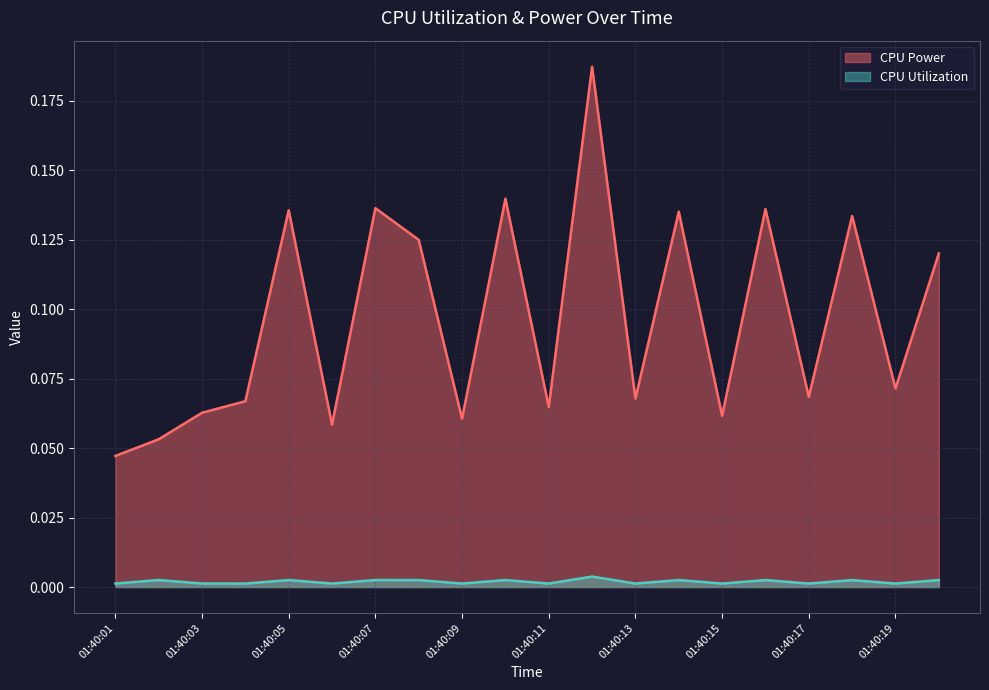

Reading left to right, list all the values displayed in this chart.

CPU Power: 01:40:01=0.0	01:40:02=0.1	01:40:03=0.1	01:40:04=0.1	01:40:05=0.1	01:40:06=0.1	01:40:07=0.1	01:40:08=0.1	01:40:09=0.1	01:40:10=0.1	01:40:11=0.1	01:40:12=0.2	01:40:13=0.1	01:40:14=0.1	01:40:15=0.1	01:40:16=0.1	01:40:17=0.1	01:40:18=0.1	01:40:19=0.1	01:40:20=0.1
CPU Utilization: 01:40:01=0.0	01:40:02=0.0	01:40:03=0.0	01:40:04=0.0	01:40:05=0.0	01:40:06=0.0	01:40:07=0.0	01:40:08=0.0	01:40:09=0.0	01:40:10=0.0	01:40:11=0.0	01:40:12=0.0	01:40:13=0.0	01:40:14=0.0	01:40:15=0.0	01:40:16=0.0	01:40:17=0.0	01:40:18=0.0	01:40:19=0.0	01:40:20=0.0